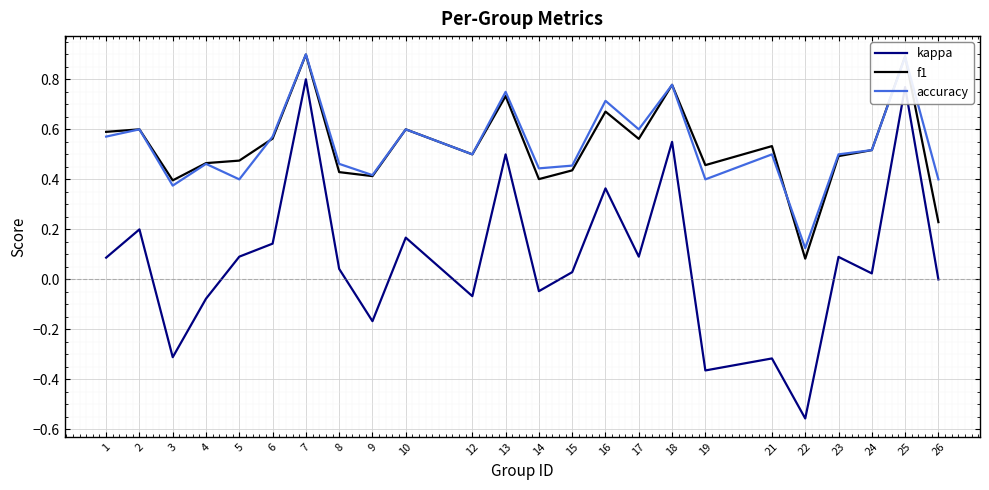

Does the chart display data point markers on the line(s)?

No